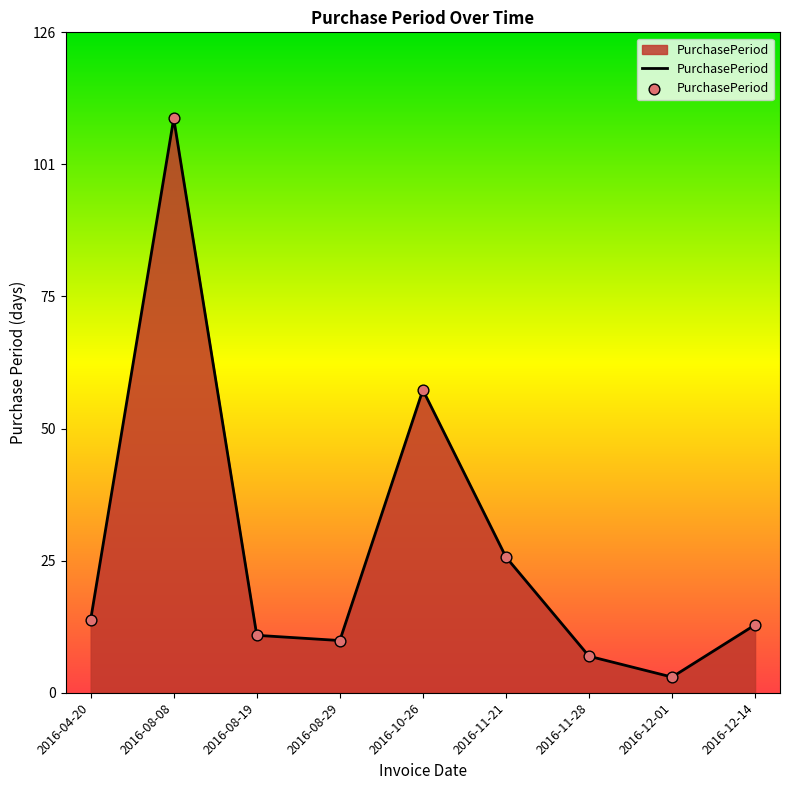

What is the change in value from 2016-08-08 to 2016-10-26?

-52